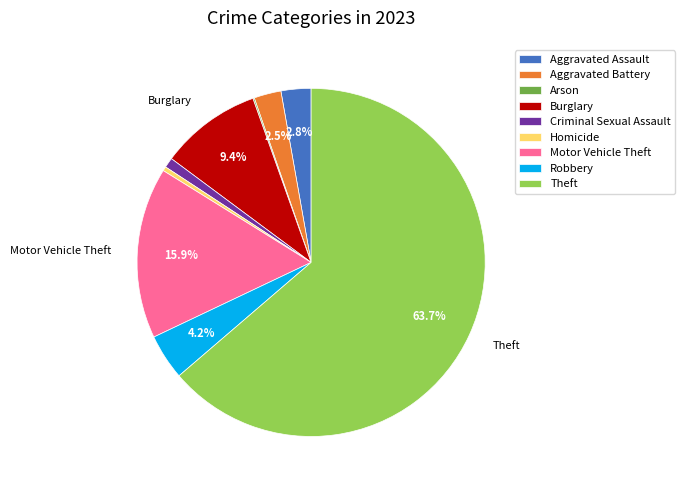

To the nearest percent, what portion does Motor Vehicle Theft represent?

16%